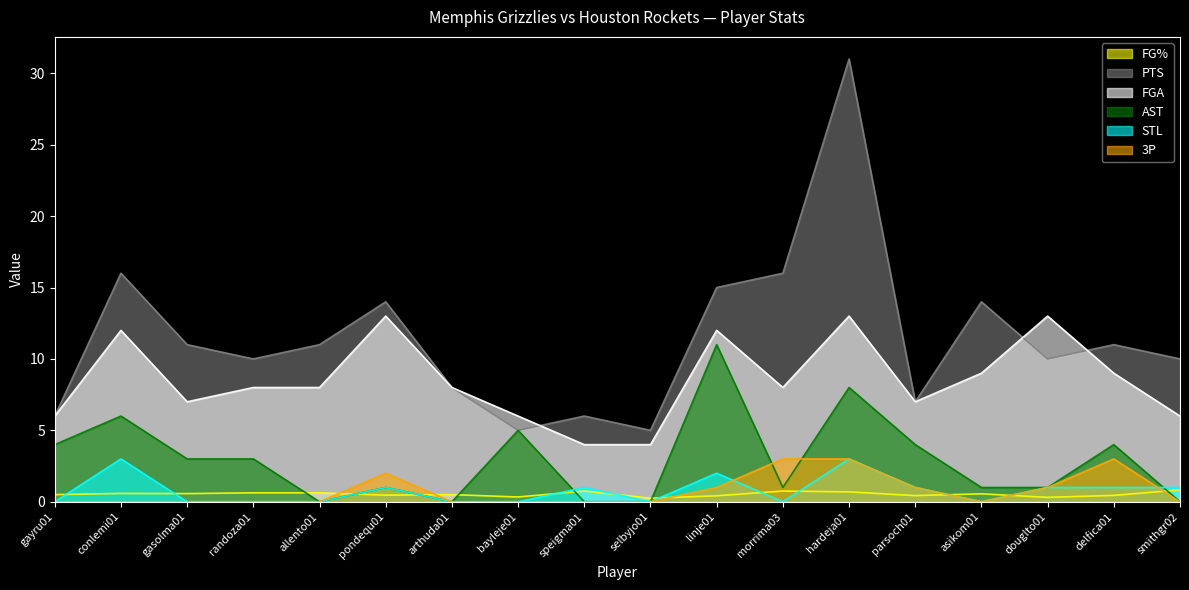

What is the difference between the FGA values at delfica01 and morrima03?

1.0